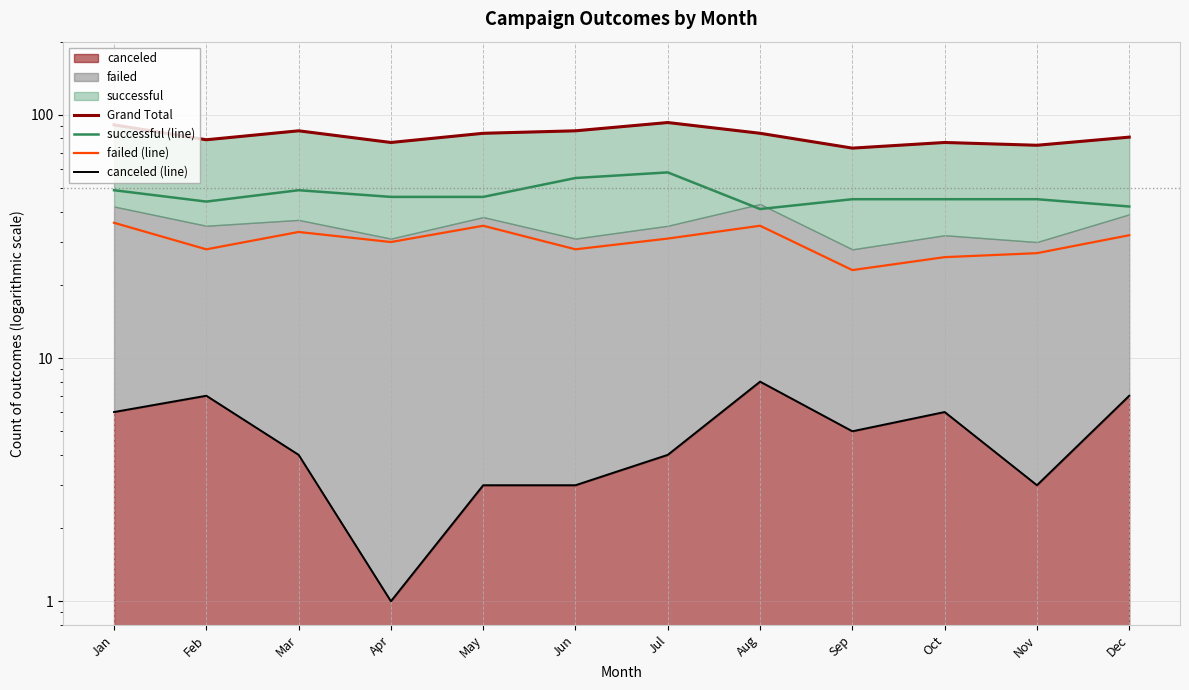

List the series in order of their overall mean, highest first.

Grand Total, successful (line), failed (line), canceled (line)